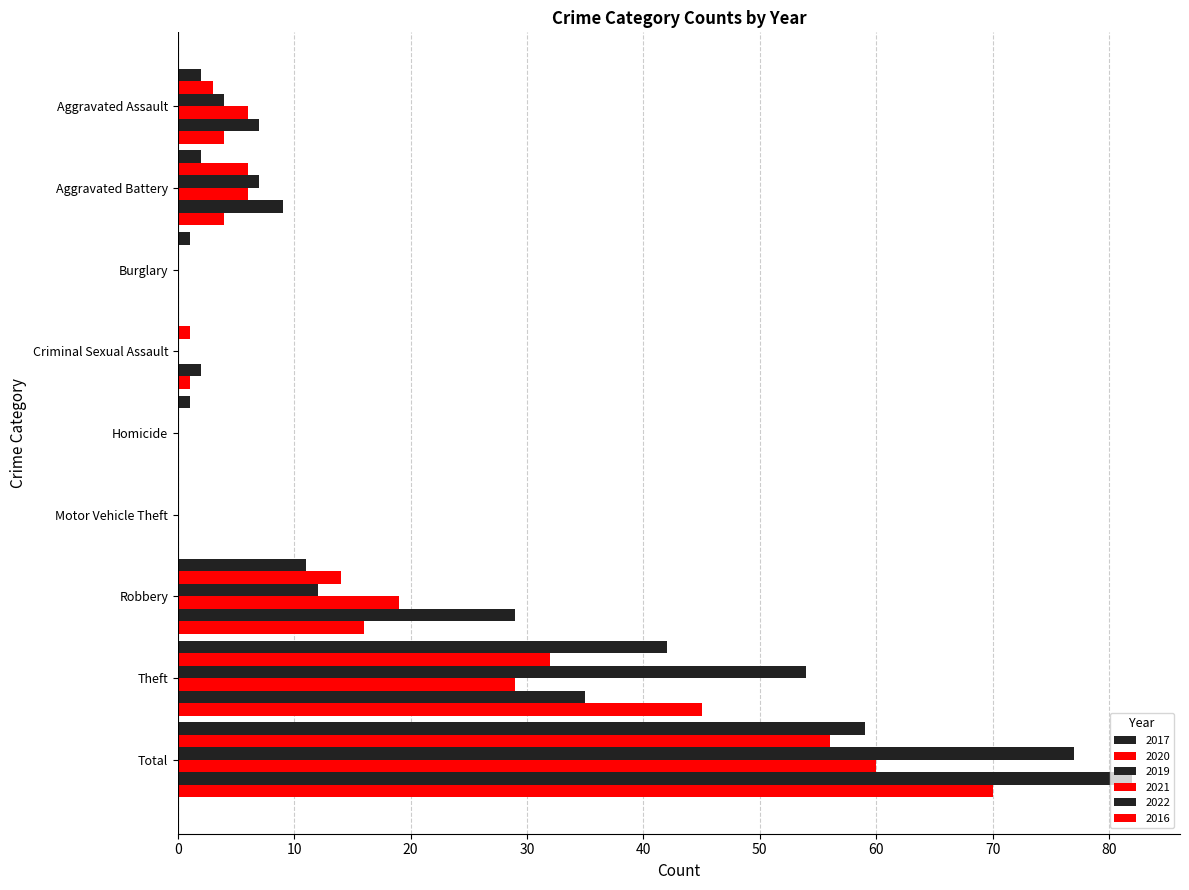

Is the value of 2020 at Aggravated Battery greater than the value of 2022 at Criminal Sexual Assault?

Yes